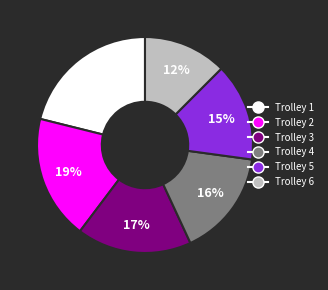

Is there any slice that represents more than half of the pie?

No